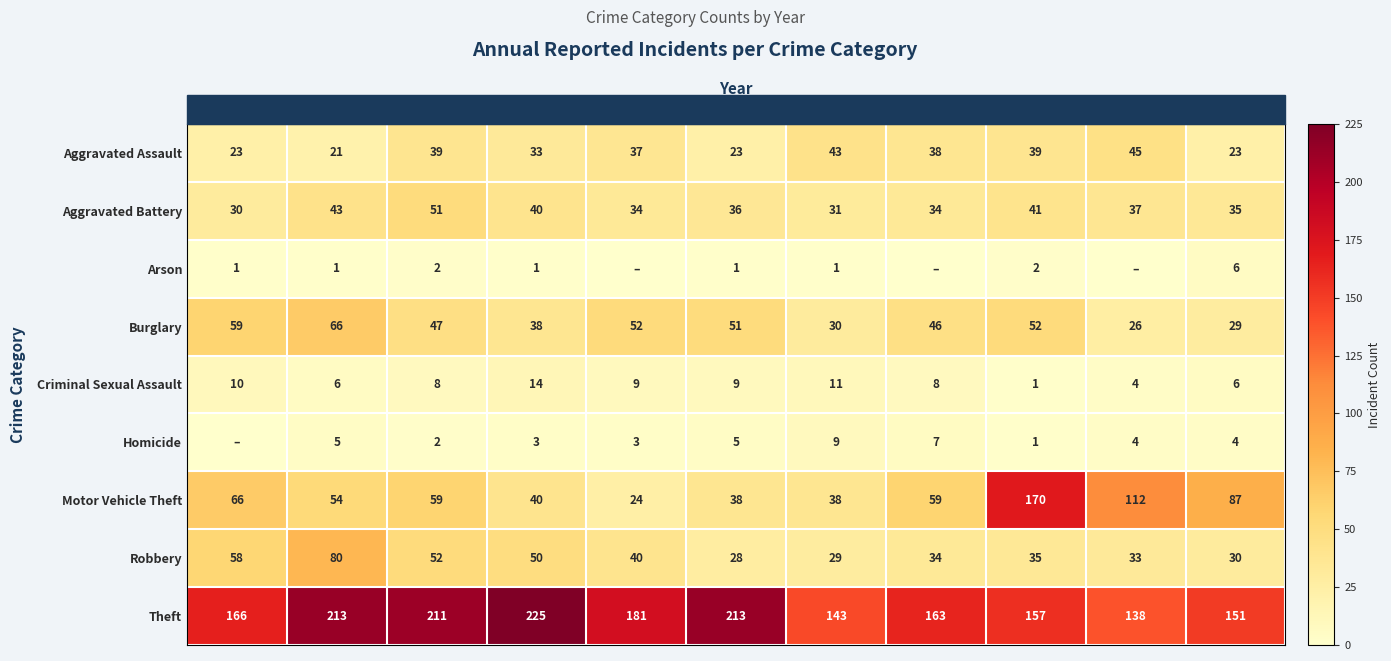

Where is Aggravated Battery nearest to the value 40?

2018